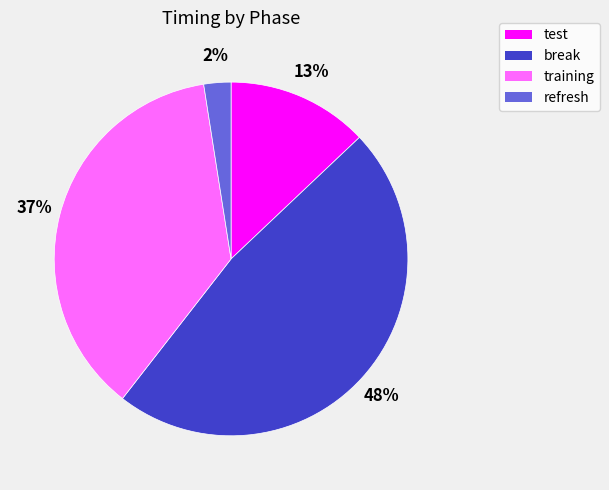

To the nearest percent, what portion does break represent?

48%